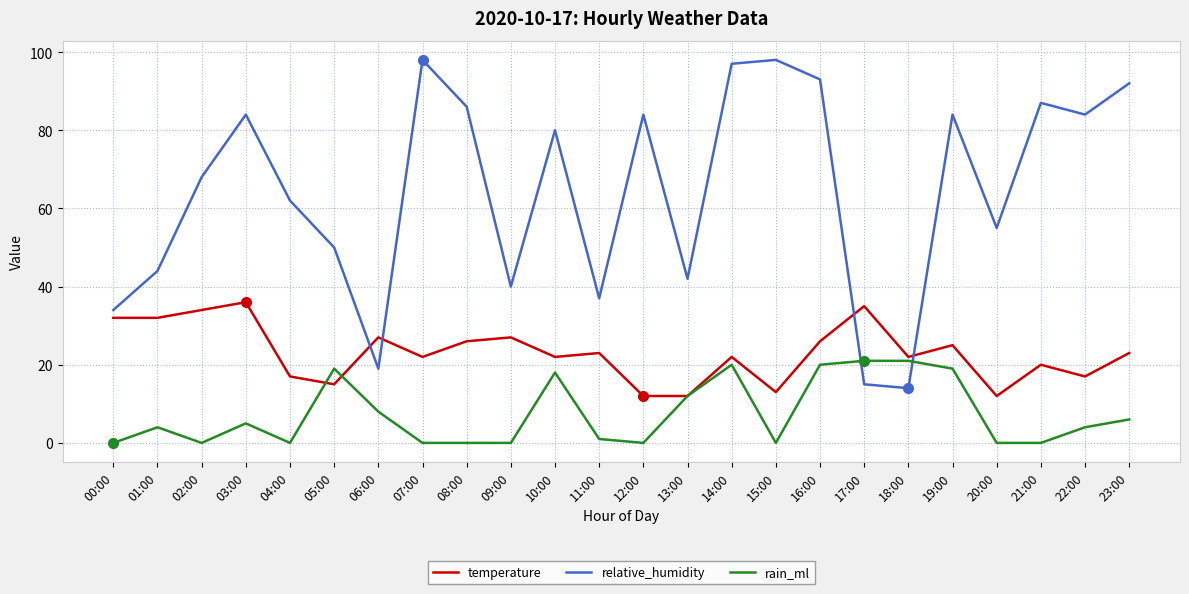

The rain_ml series shows 6 at 08:00. True or false?

False